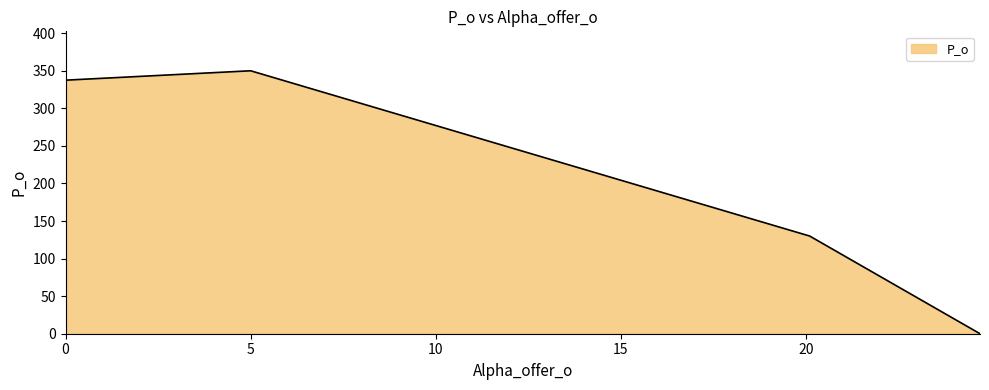

What is the sum of all values?

817.5